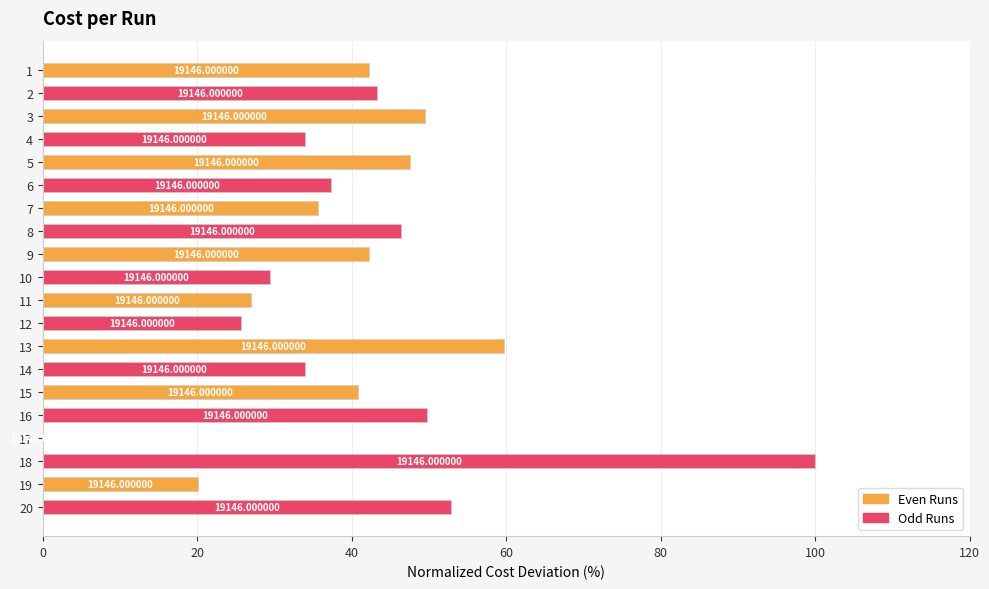

The value at 20 is 10.6. True or false?

False